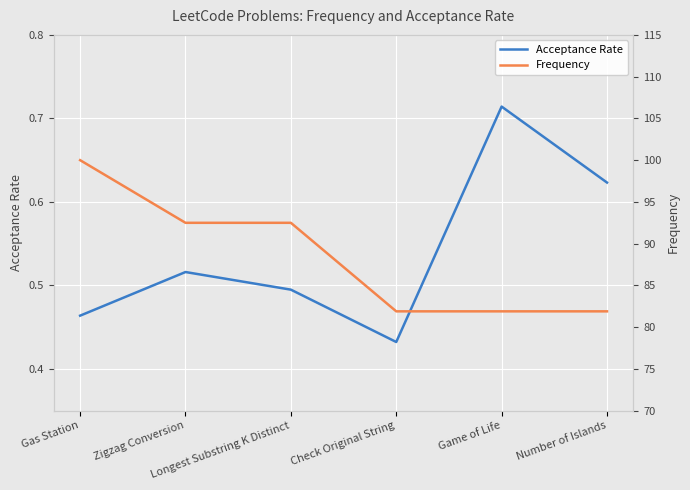

What is the difference between the highest and lowest values at Gas Station?

99.5